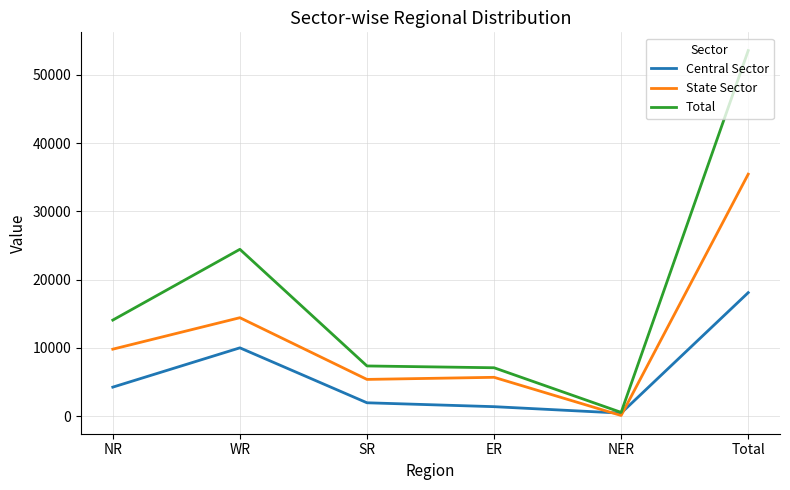

Is it true that Central Sector equals 1970 at SR?

True